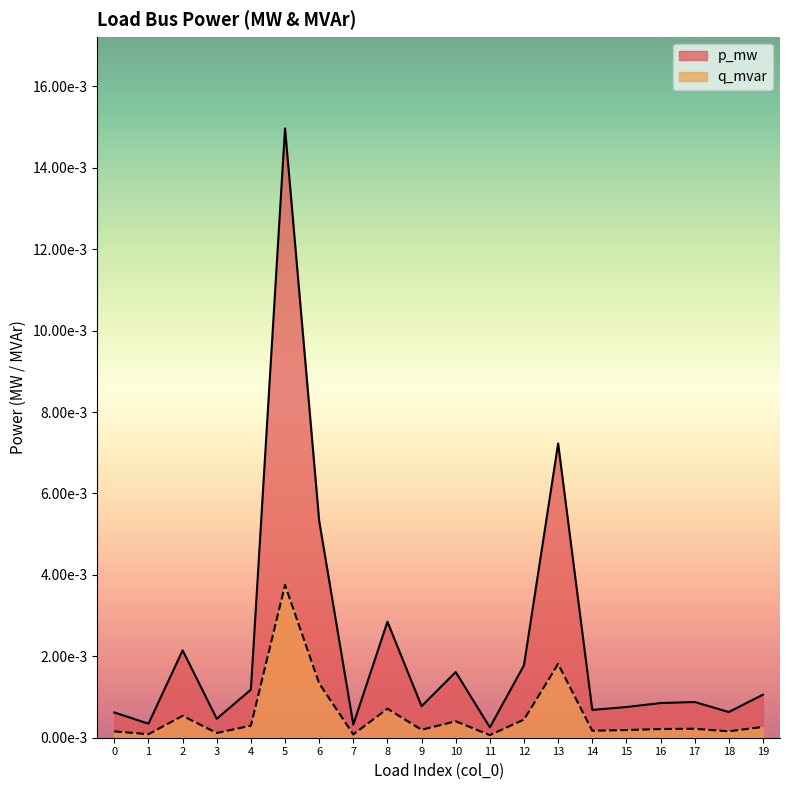

Is it true that q_mvar equals 0.0 at 2?

True